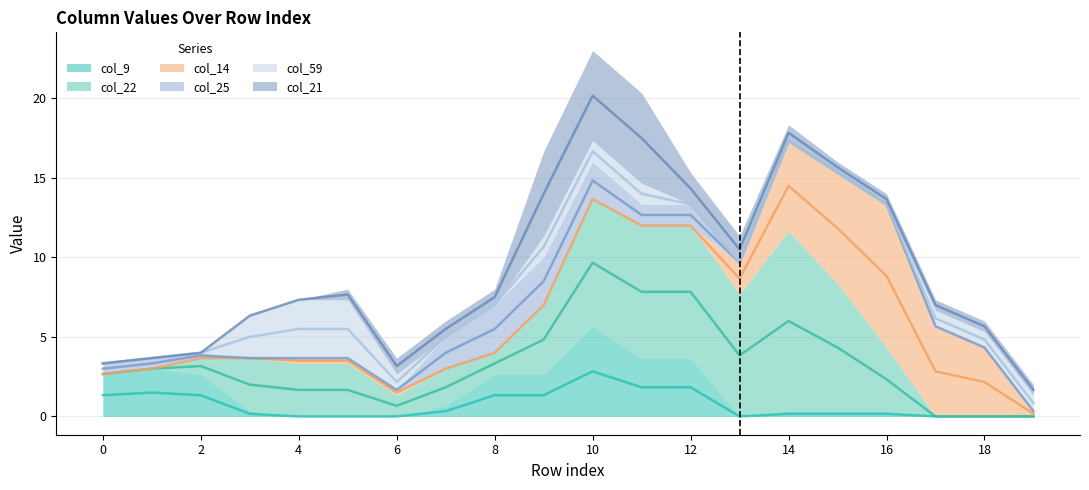

Is it true that col_9 equals -7 at 5?

False